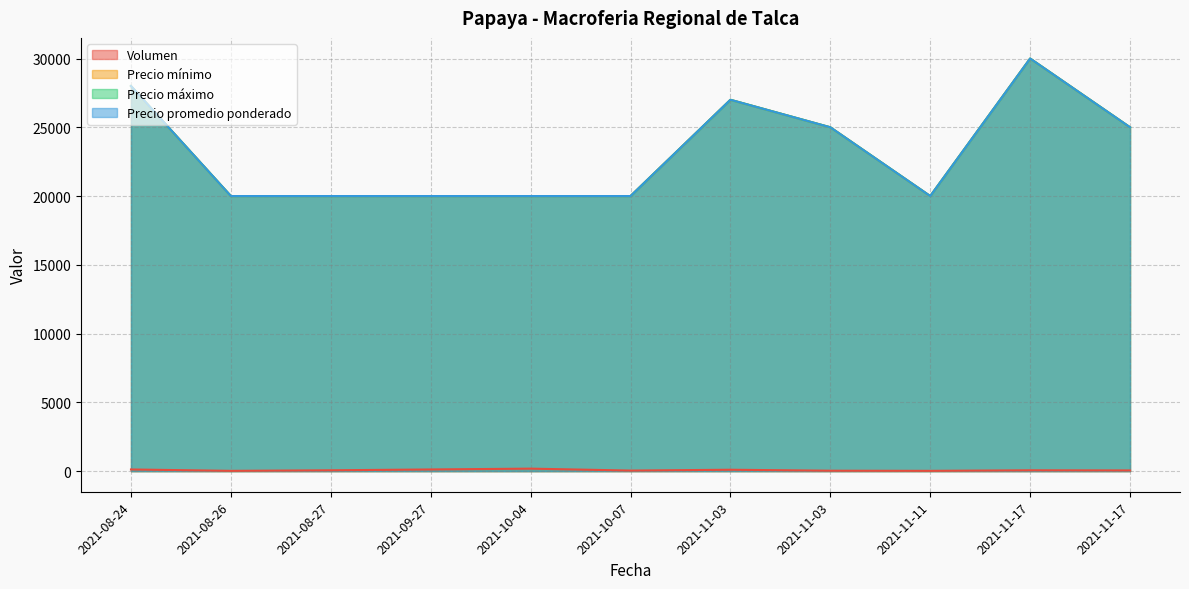

At which category is the sum across all series the highest?

2021-11-17